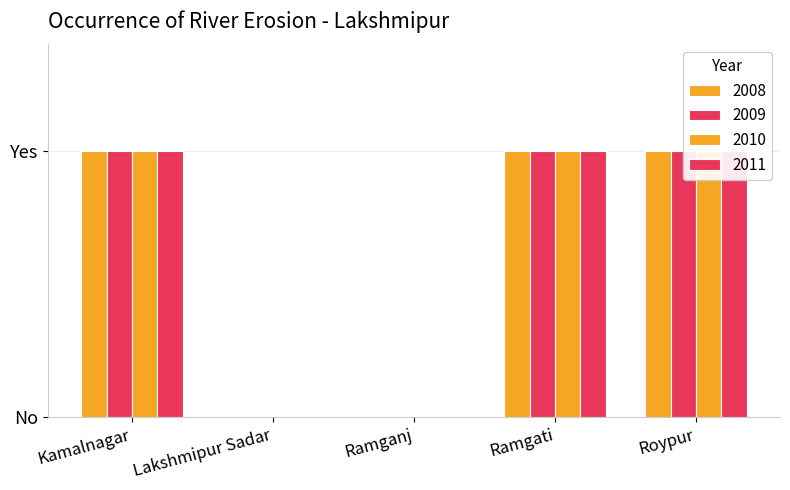

How many bars are there in total?

20